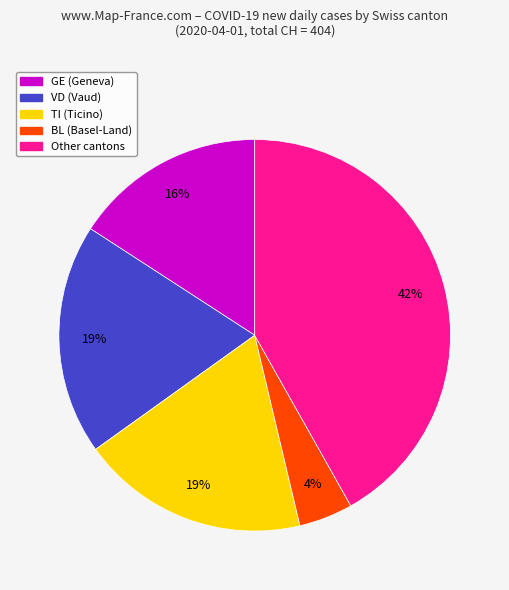

Does any single category account for the majority?

No